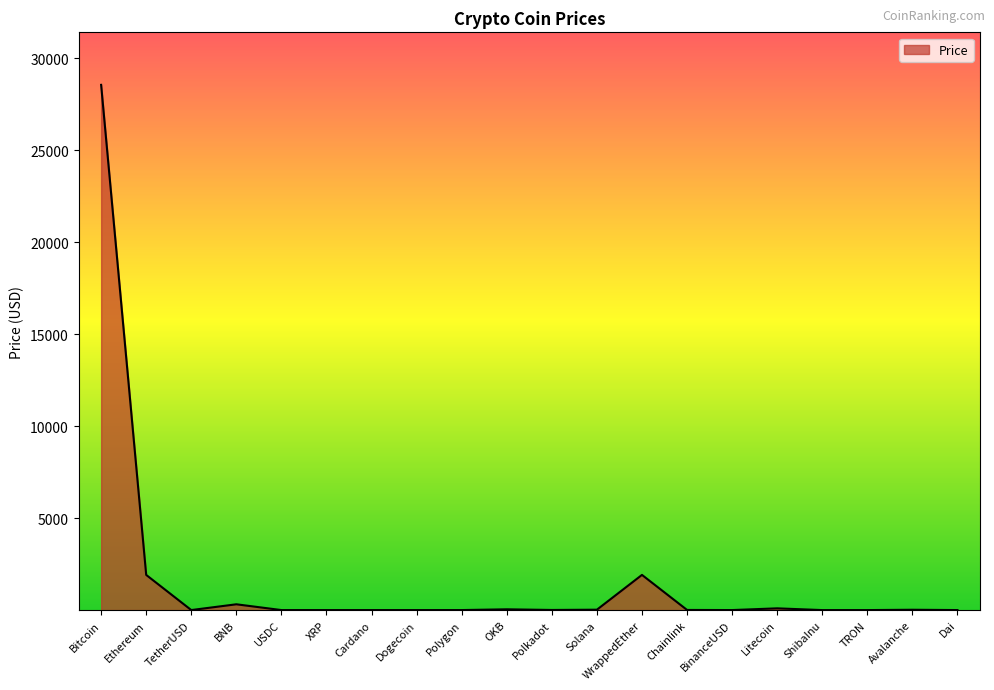

How many lines are shown in the chart?

1